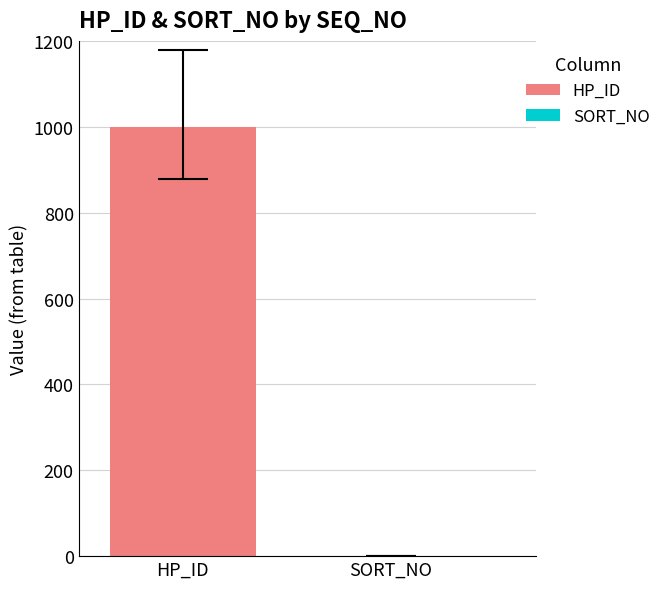

What is the greatest value displayed?

999